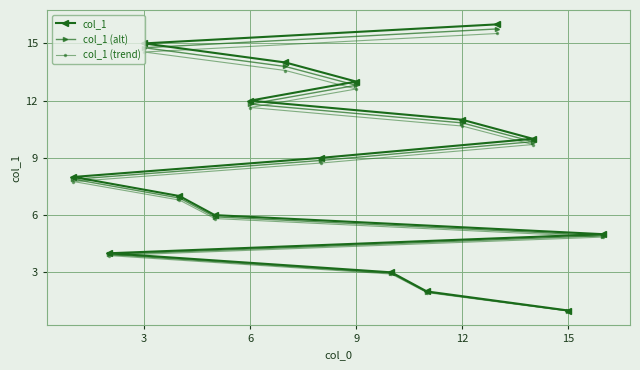

True or false: col_1 has more than 1 interior local peaks.

False